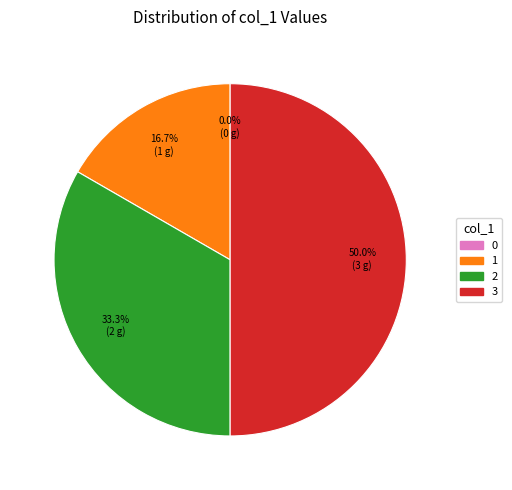

Which category has the biggest portion of the pie?

3